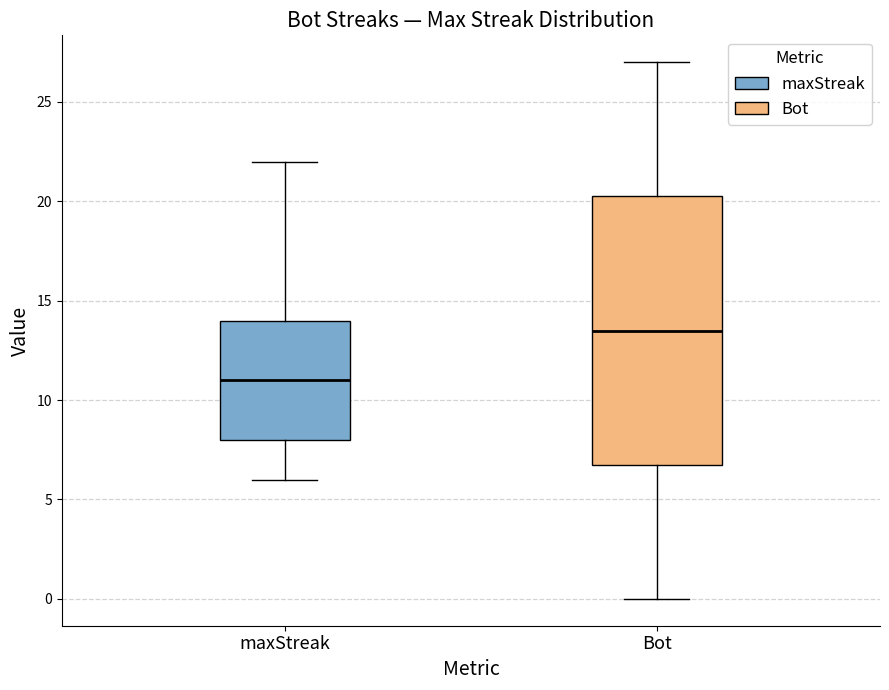

Where is the upper edge of the box for maxStreak on the y-axis? The values are not printed on the chart, so give them approximately, as read against the axis.

14.0